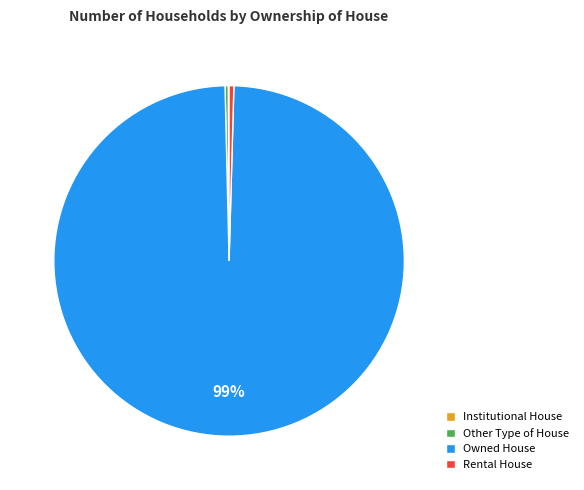

Does any single category account for the majority?

Yes